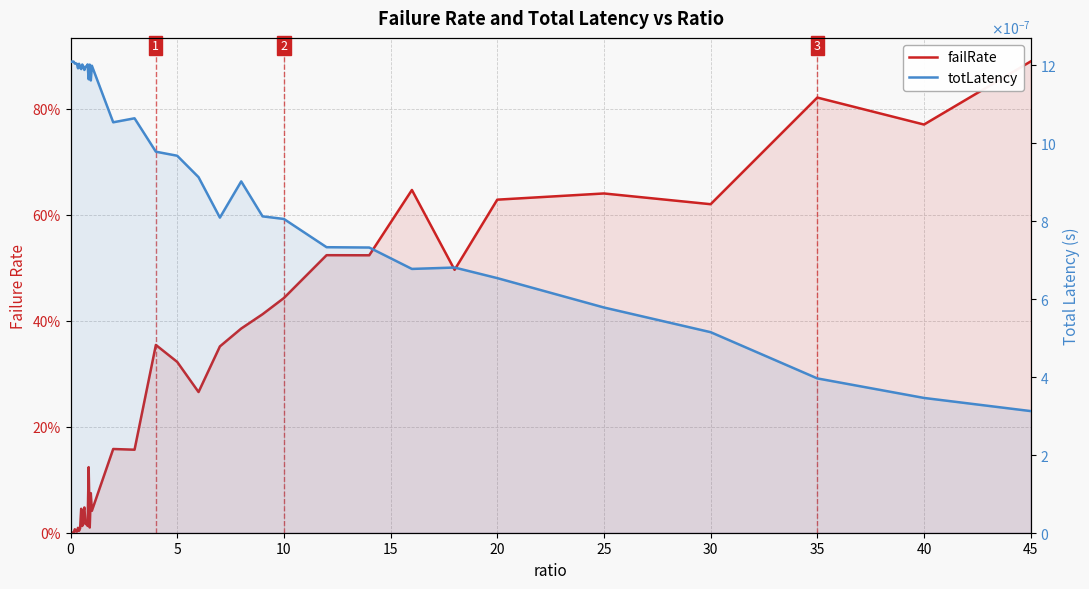

Which series has the largest total across all categories?

failRate